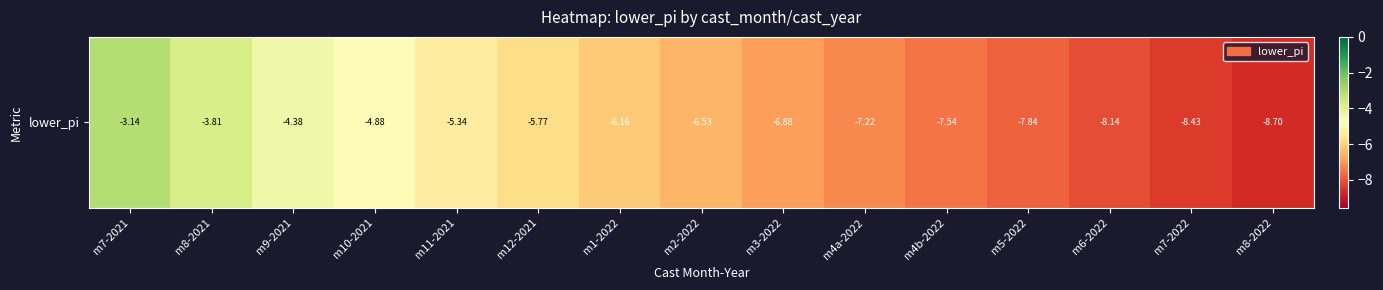

Between m1-2022 and m11-2021, which is larger?

m11-2021